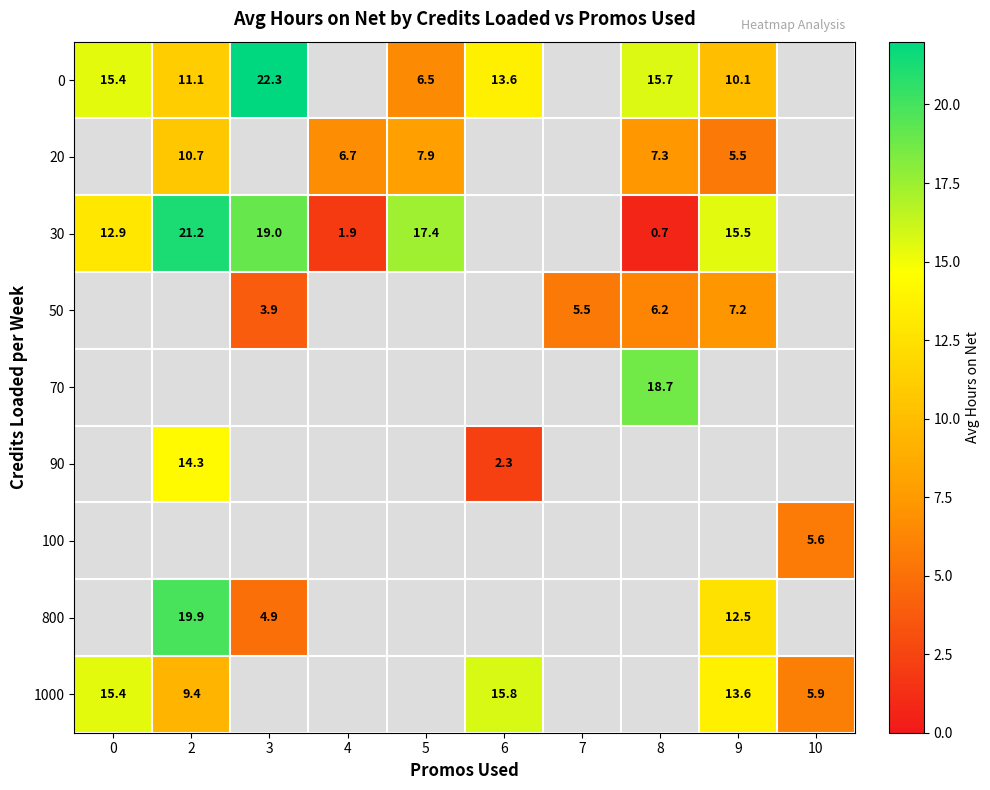

Which label corresponds to the largest value in the chart?

3